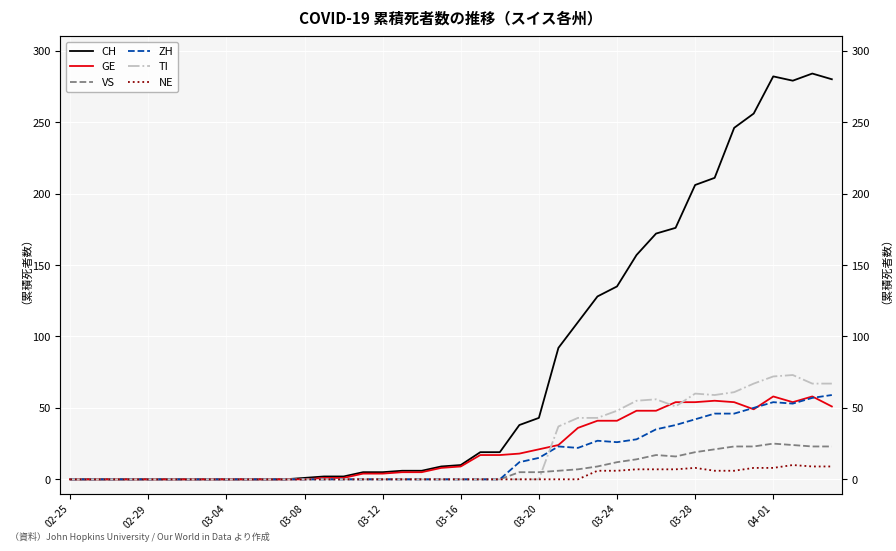

How many lines are shown in the chart?

6